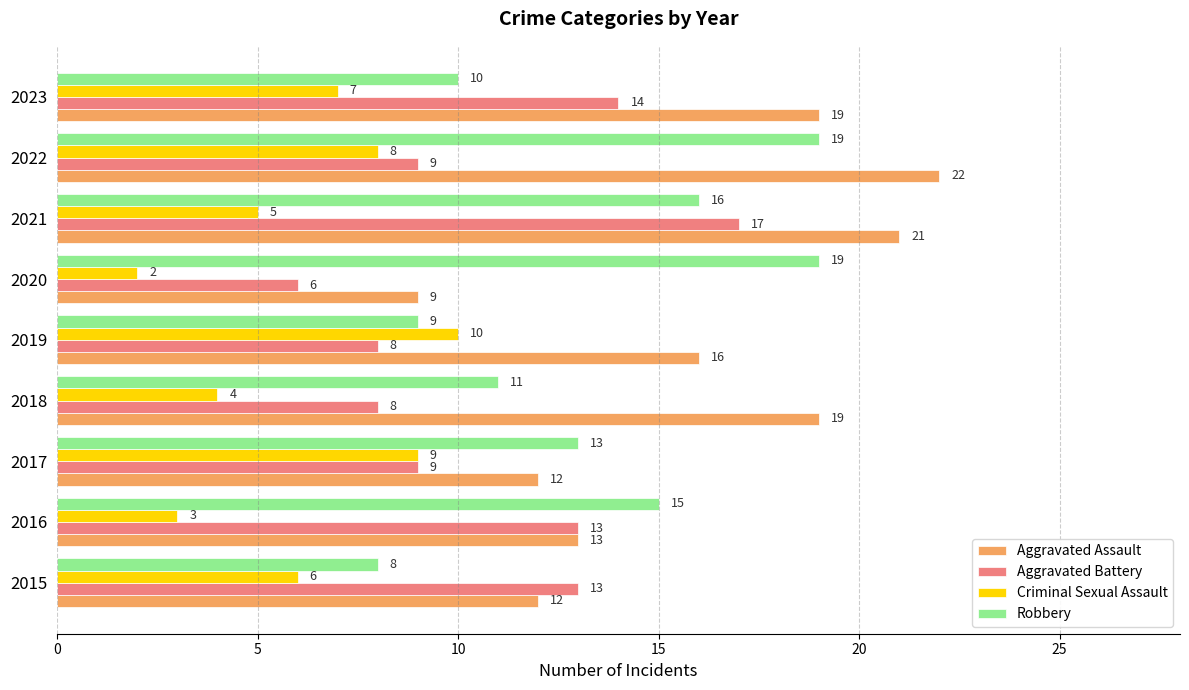

Between 2021 and 2023, which series saw the biggest shift?

Robbery